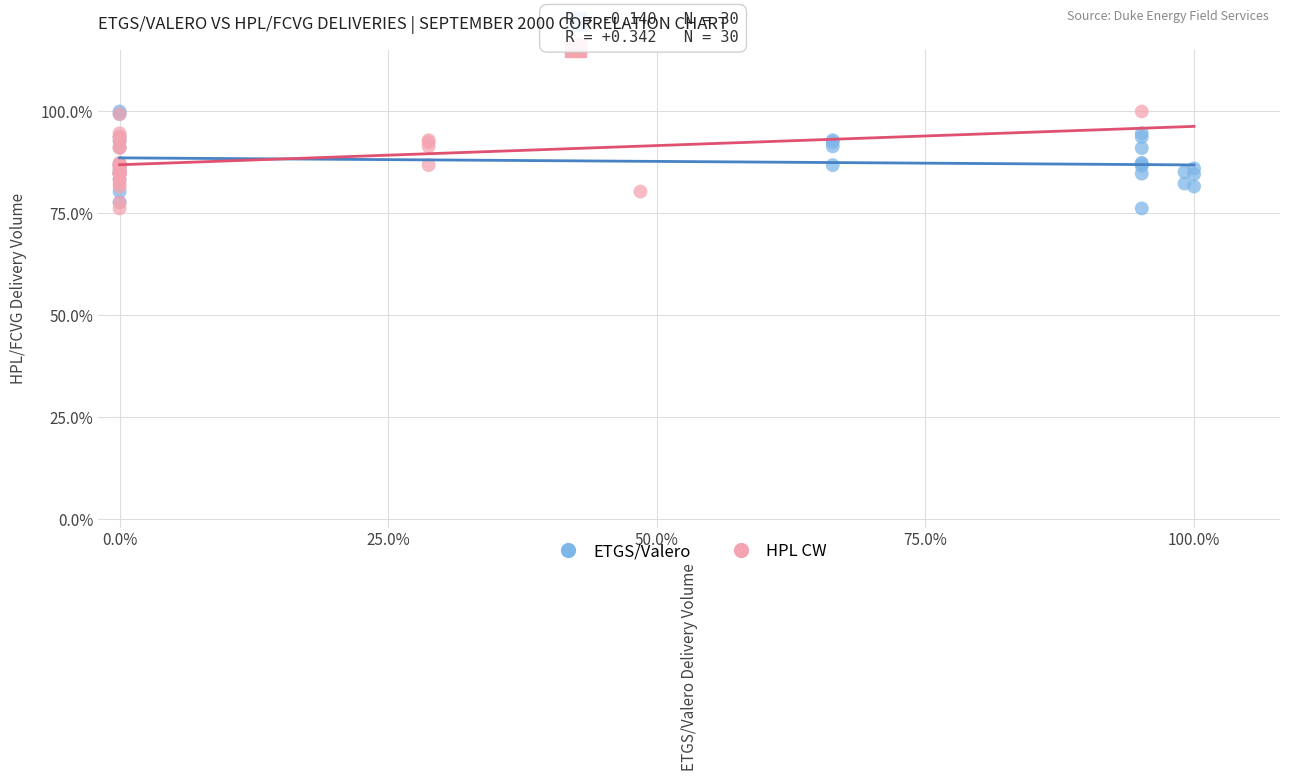

What are all the series names shown in the legend?

ETGS/Valero, HPL CW